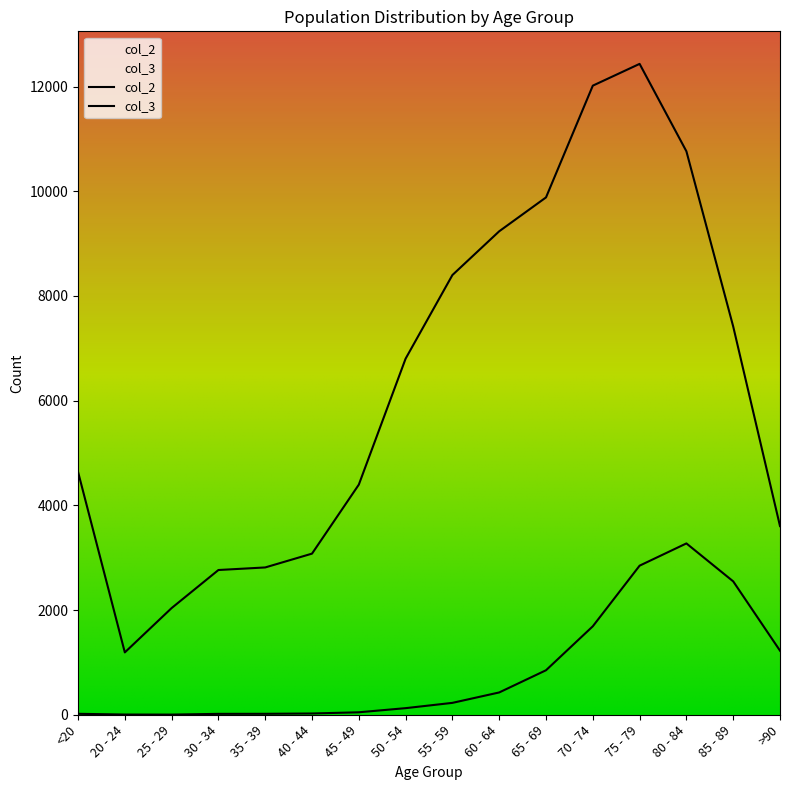

At how many categories does at least one series exceed 8692?

5